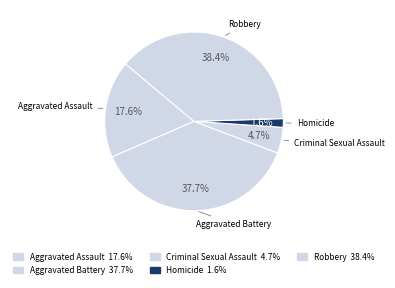

What percentage is NOT represented by Robbery?

61.6%